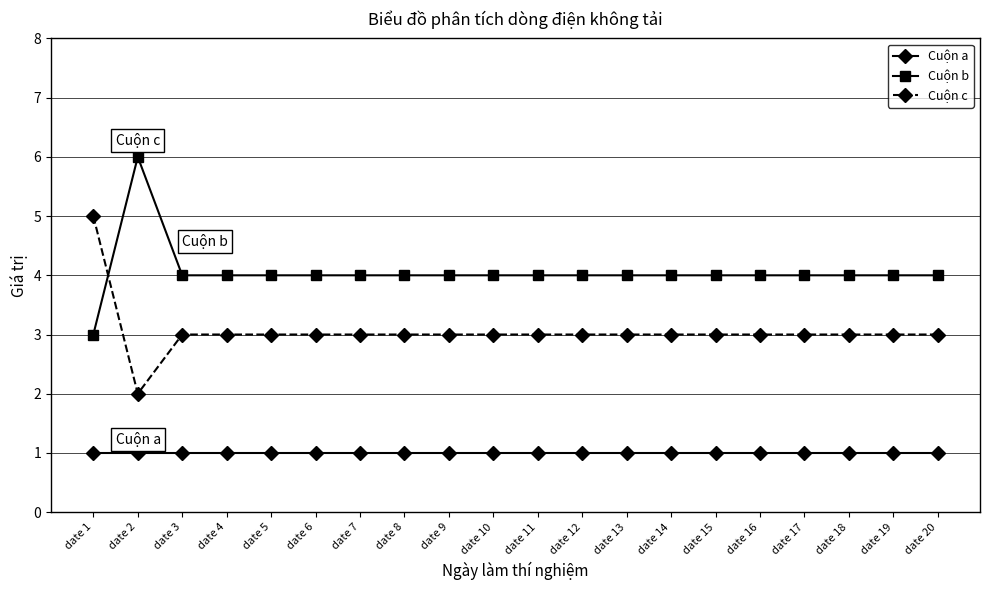

Count the number of categories in the chart.

20